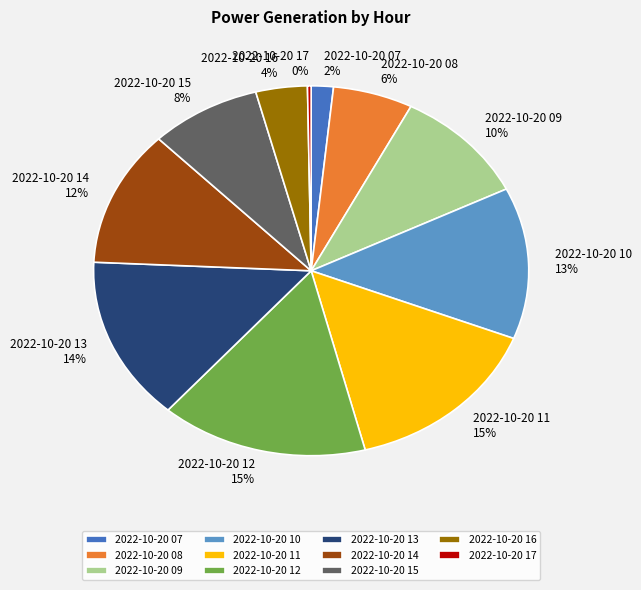

Approximately how many times larger is the value at 2022-10-20 12 compared to 2022-10-20 10?

1.2